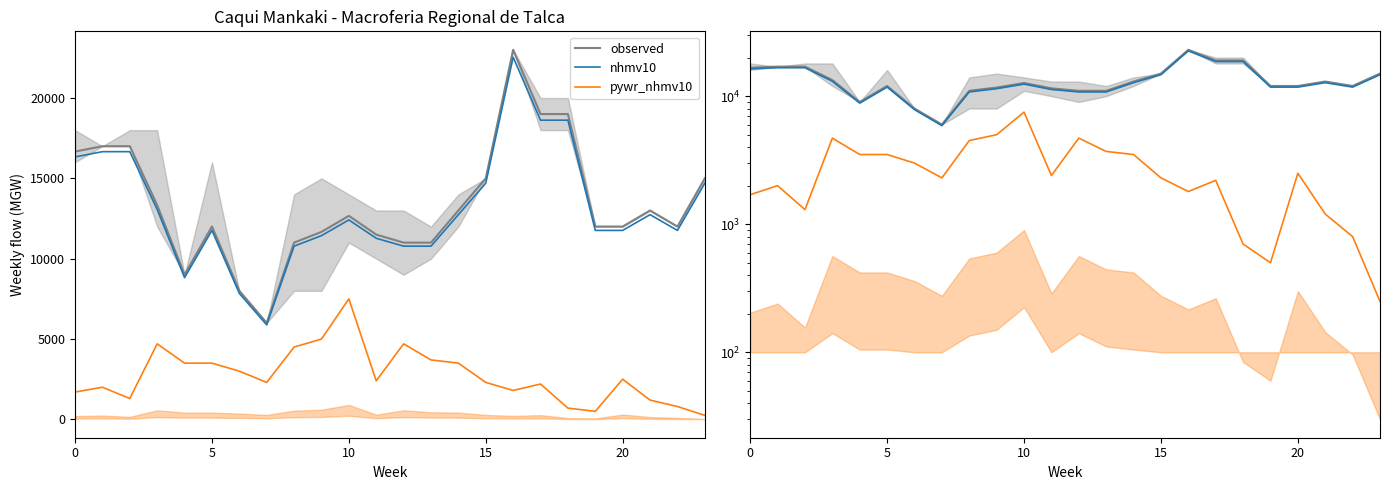

What is the label of the 12th point from the left?

11